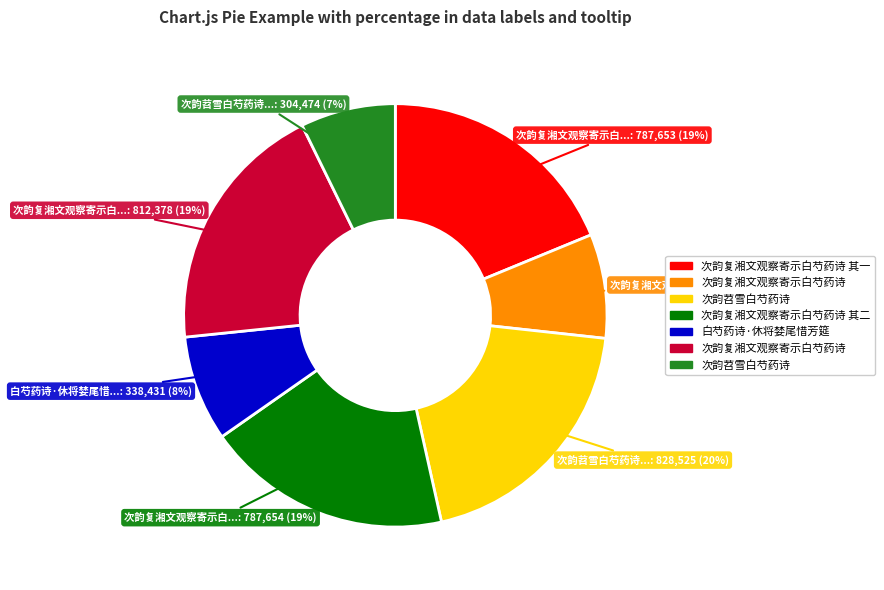

Does any single category account for the majority?

No